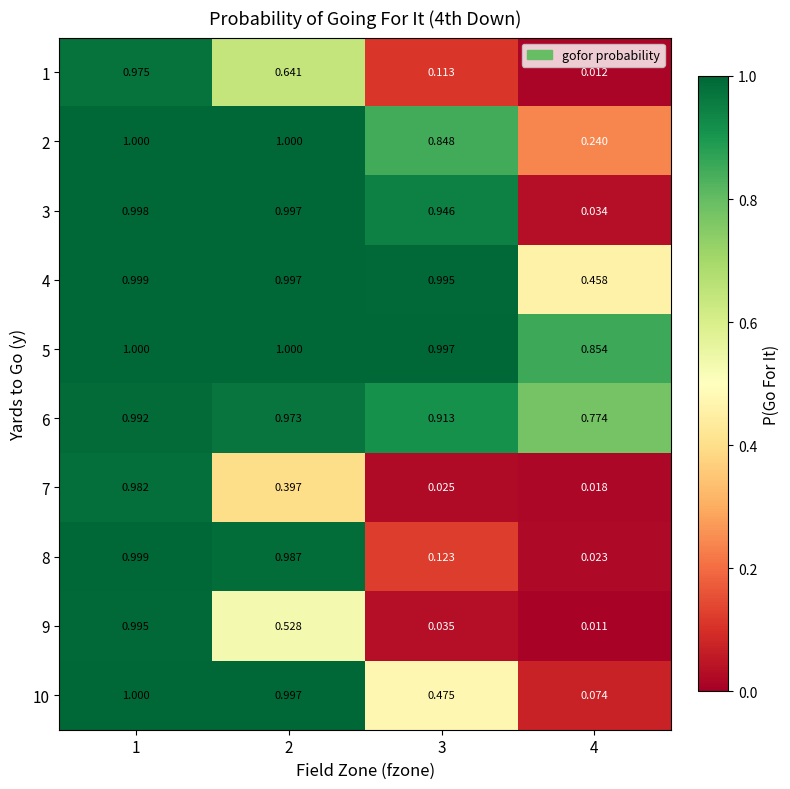

Is the value of 2 at 3 greater than the value of 7 at 1?

No